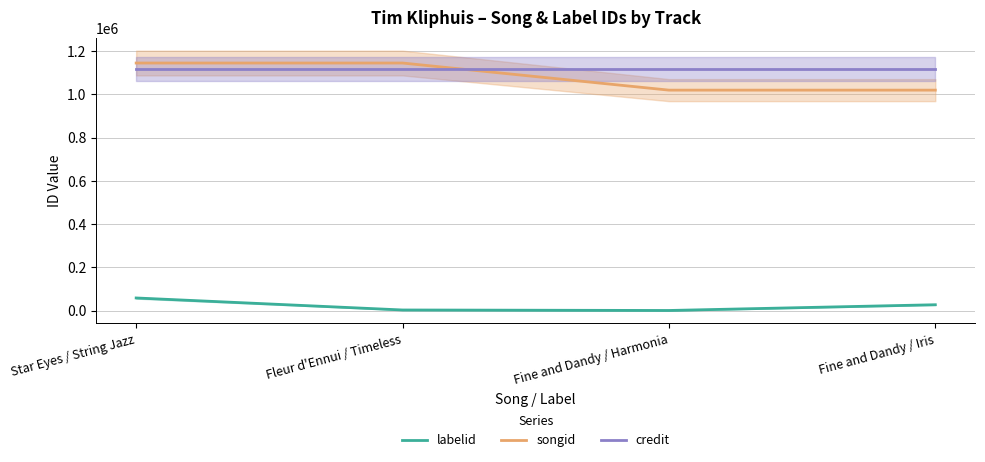

How many categories are shown in the chart?

4